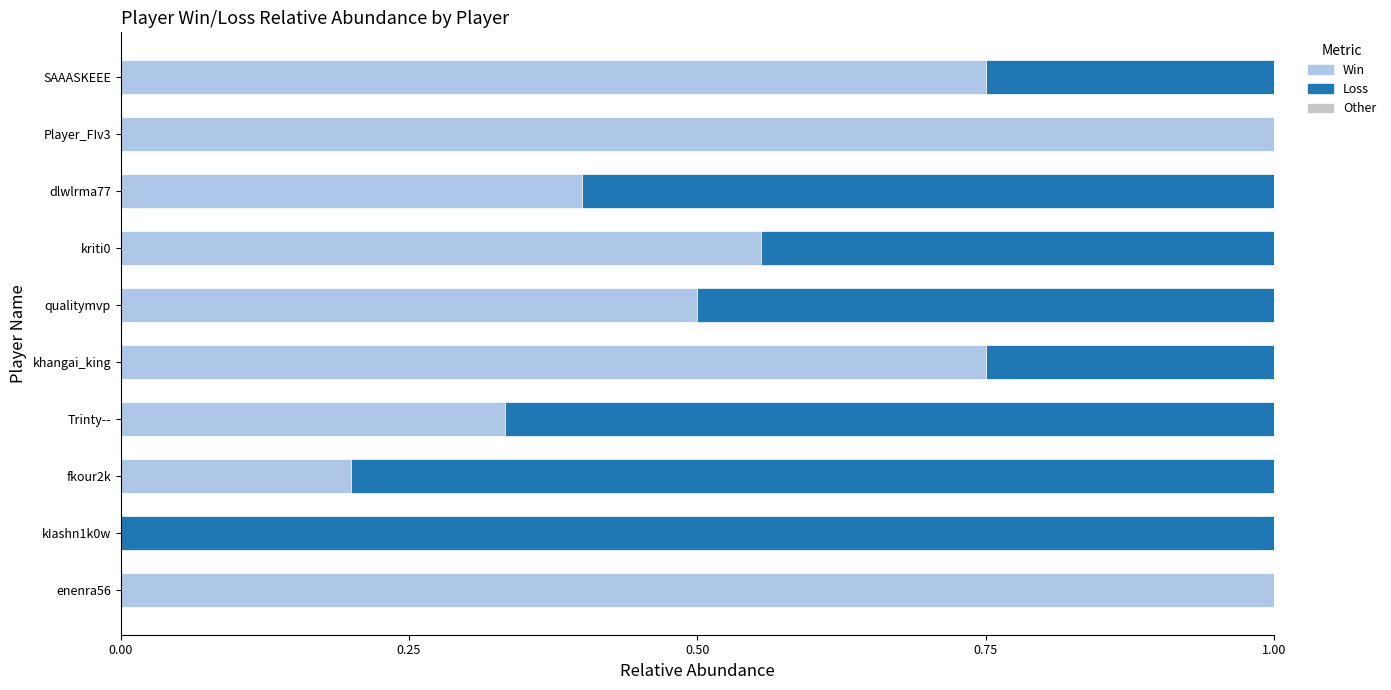

What is the total value across all series at SAAASKEEE?

1.0